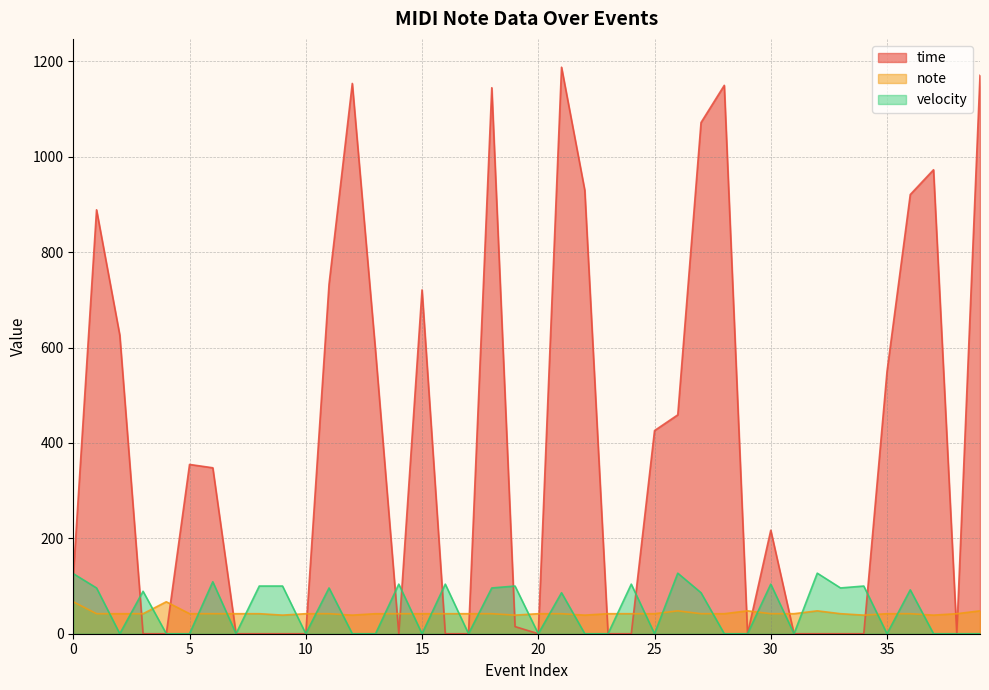

The value of note at 10 is 42. True or false?

True